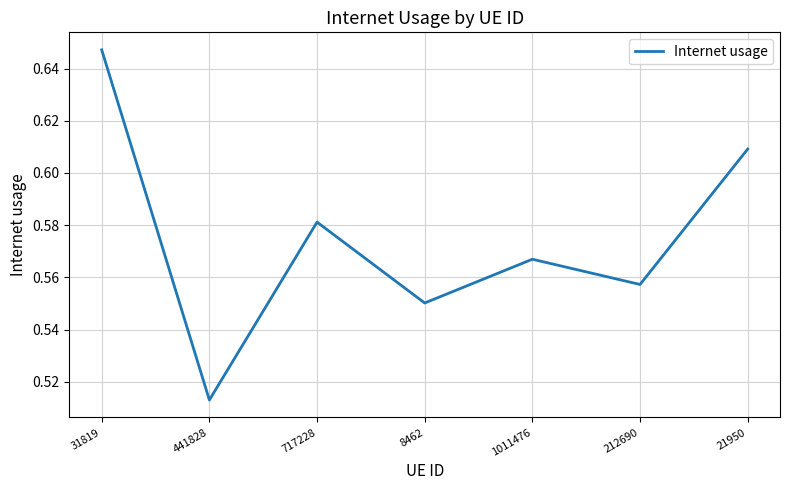

Rank the categories by value from lowest to highest.

441828, 8462, 212690, 1011476, 717228, 21950, 31819